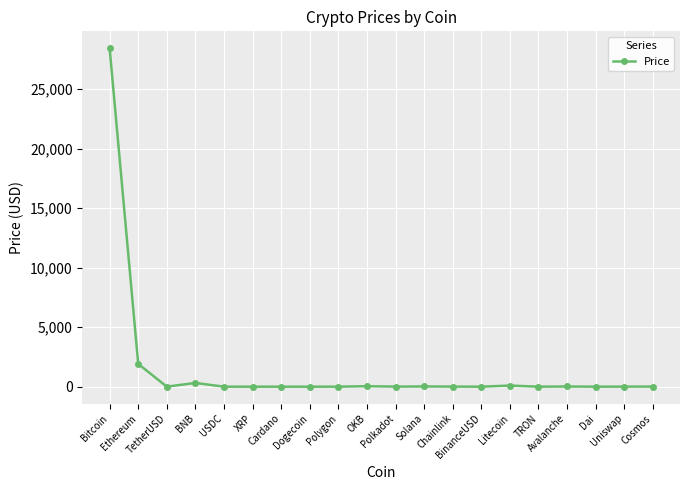

How many distinct data groups are displayed?

1